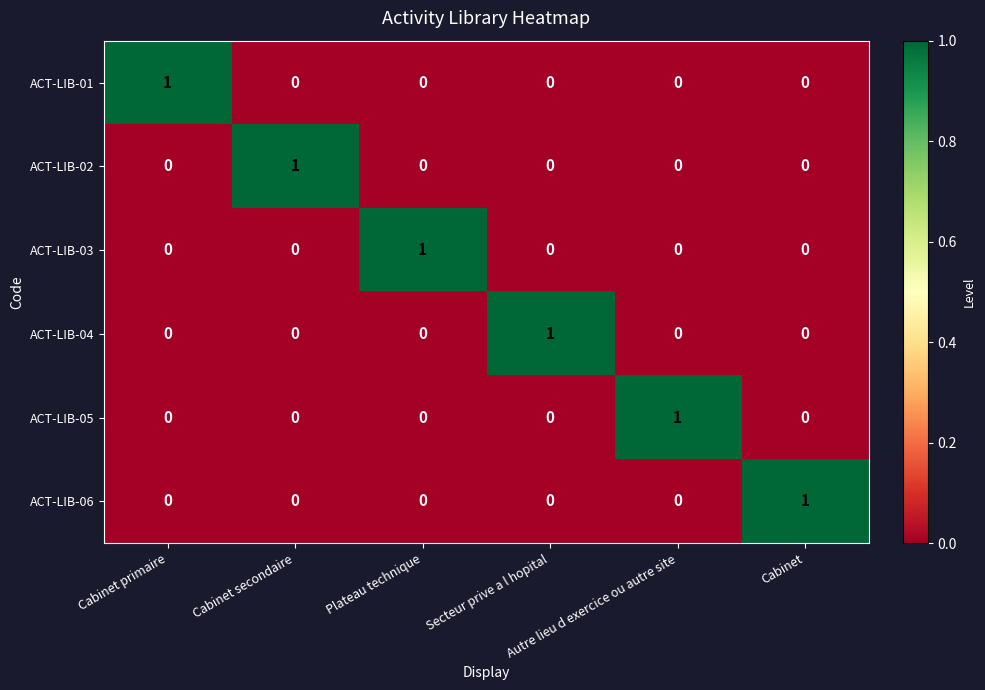

How many ACT-LIB-06 values are between 0 and 1?

6